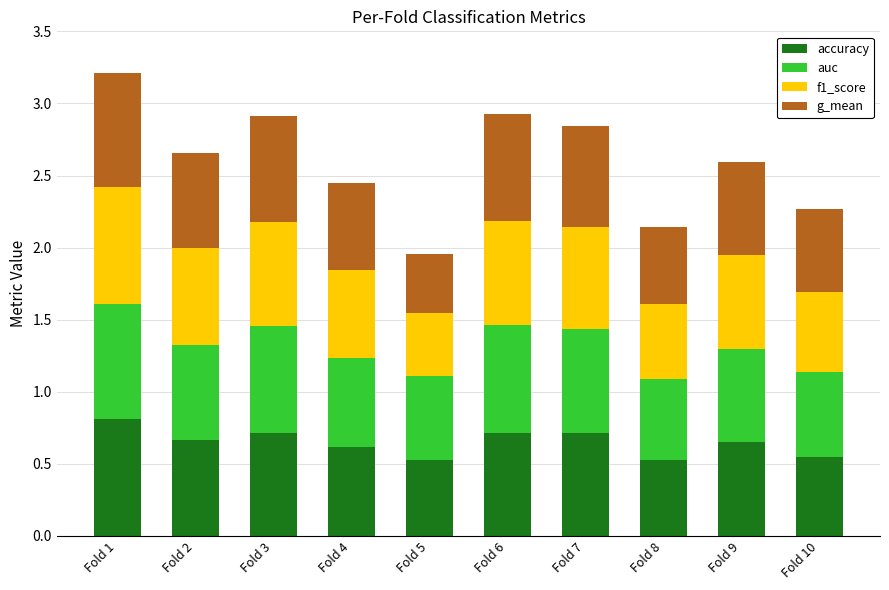

Are the bars horizontal?

No